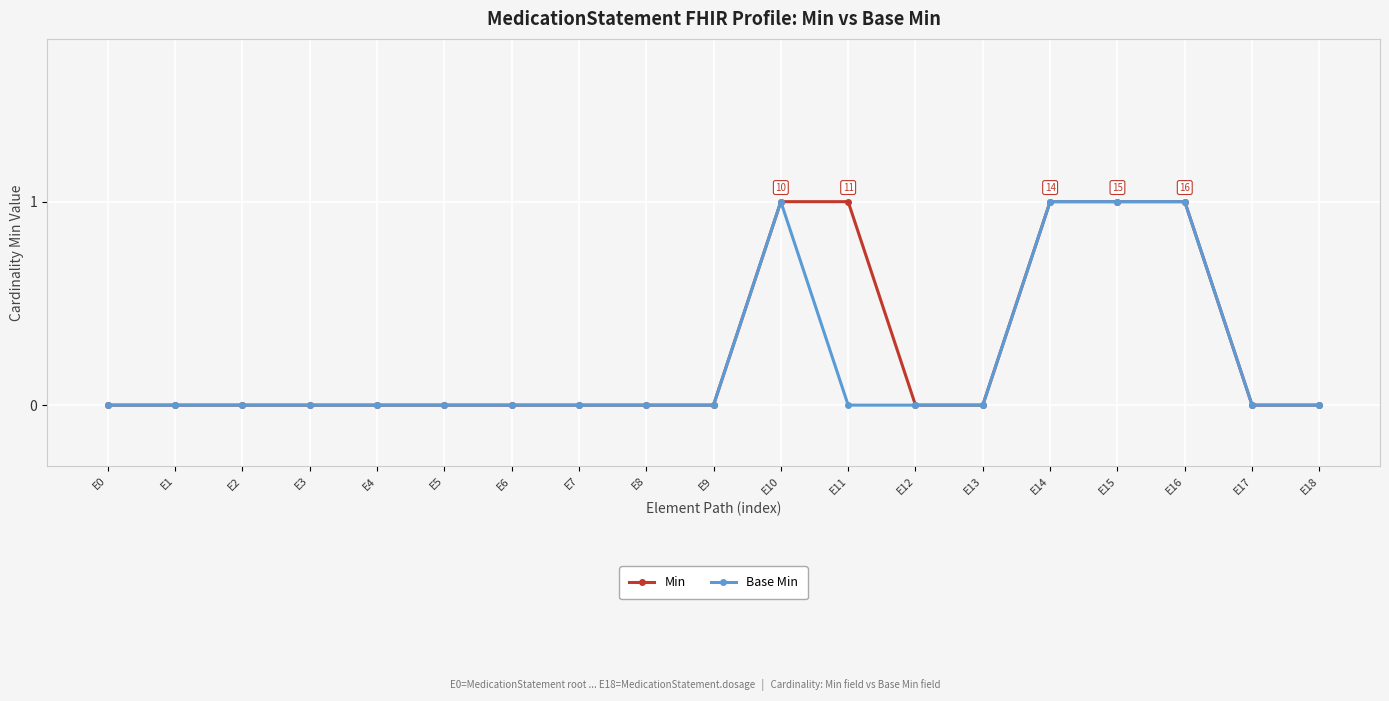

Reading left to right, transcribe all the data shown in this chart.

Min: E0=0	E1=0	E2=0	E3=0	E4=0	E5=0	E6=0	E7=0	E8=0	E9=0	E10=1	E11=1	E12=0	E13=0	E14=1	E15=1	E16=1	E17=0	E18=0
Base Min: E0=0	E1=0	E2=0	E3=0	E4=0	E5=0	E6=0	E7=0	E8=0	E9=0	E10=1	E11=0	E12=0	E13=0	E14=1	E15=1	E16=1	E17=0	E18=0